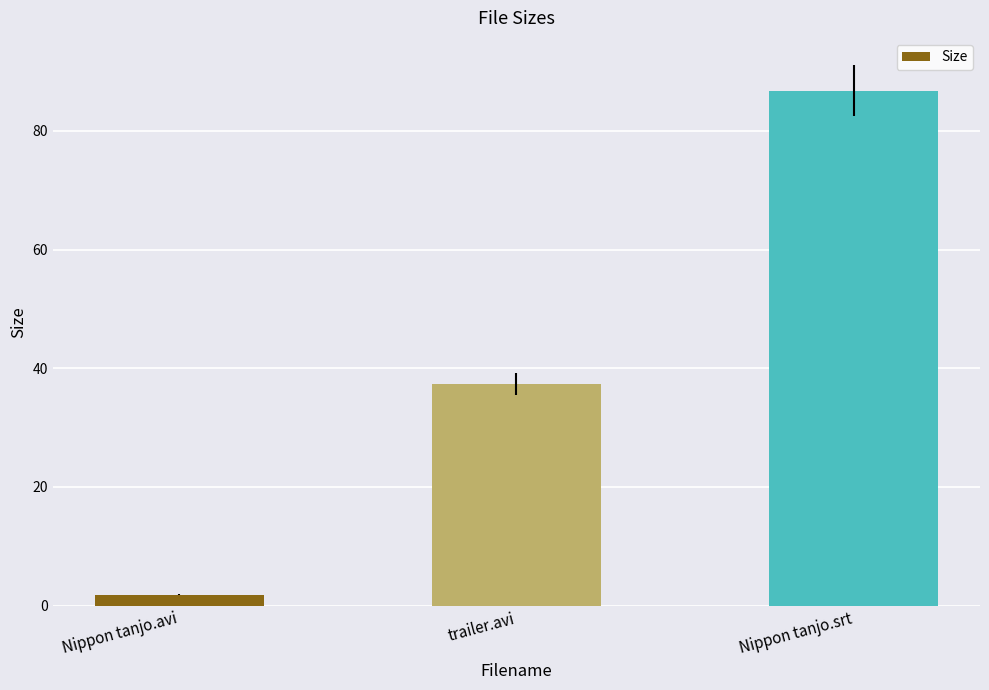

Between trailer.avi and Nippon tanjo.srt, which is larger?

Nippon tanjo.srt